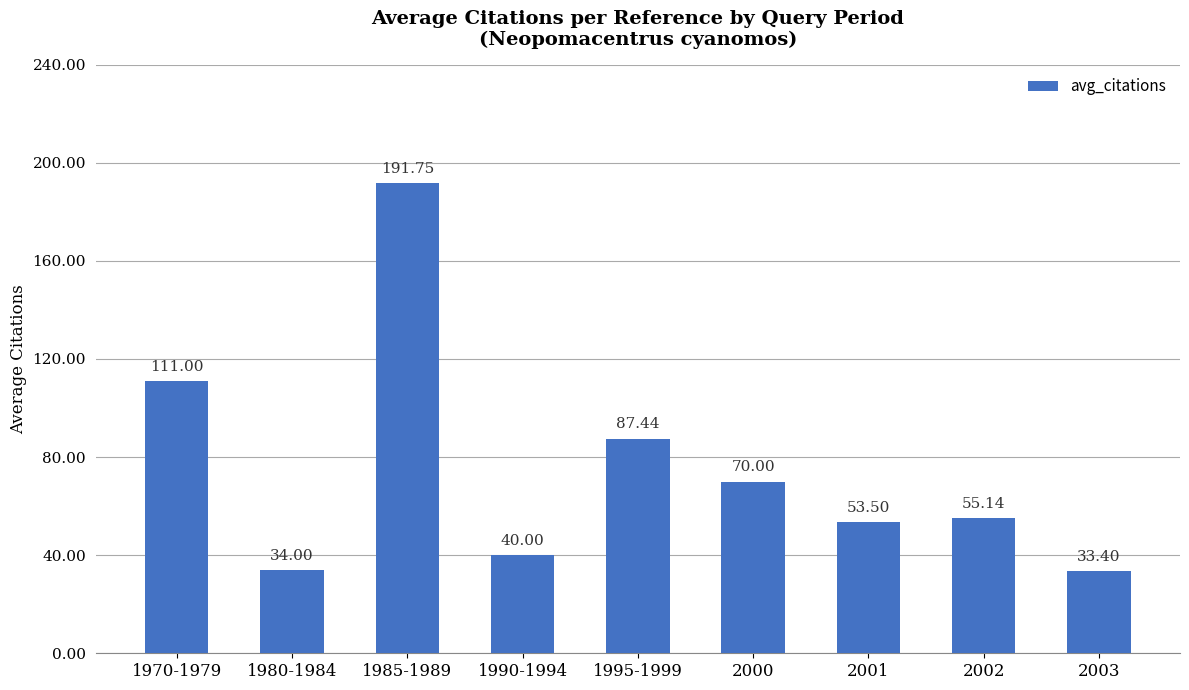

How many values exceed 55?

5